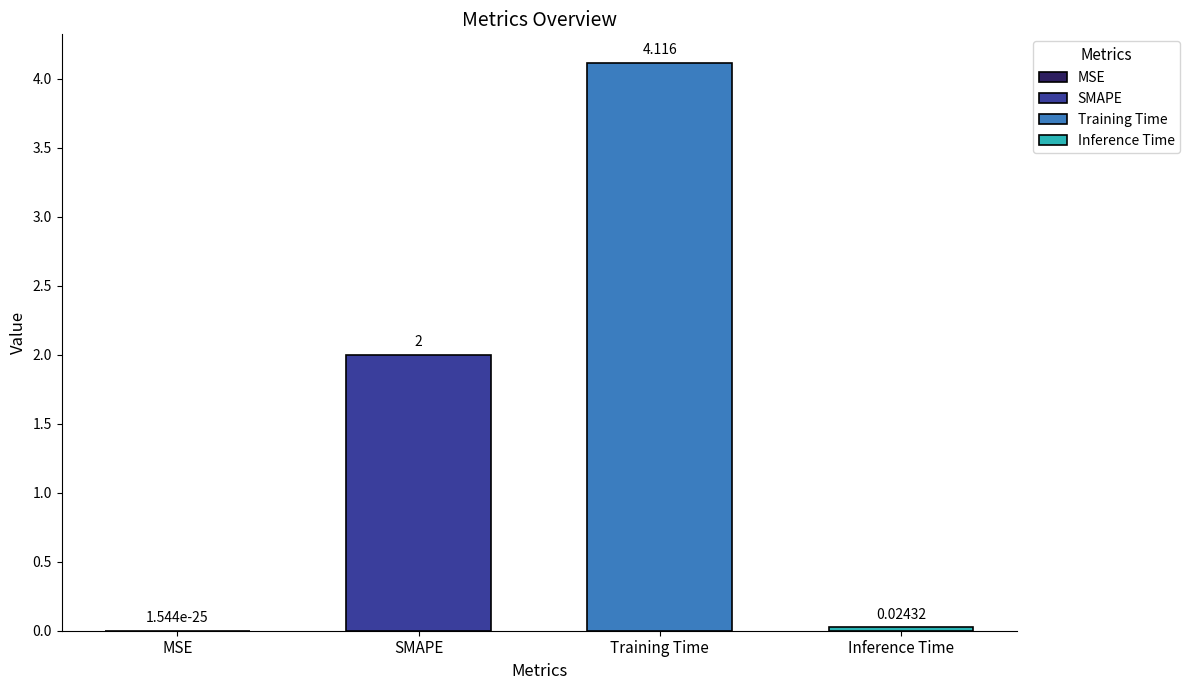

What is the sum of all values?

6.1